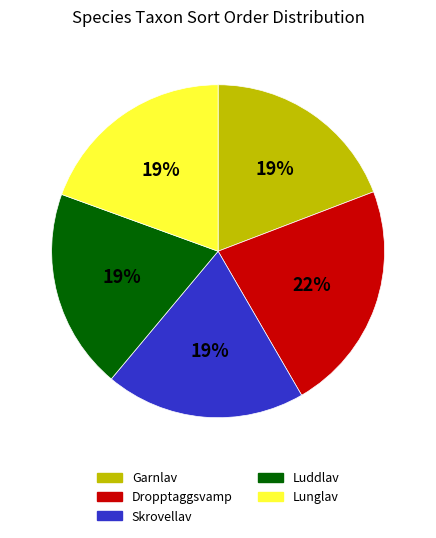

Is Lunglav the majority of the pie?

No